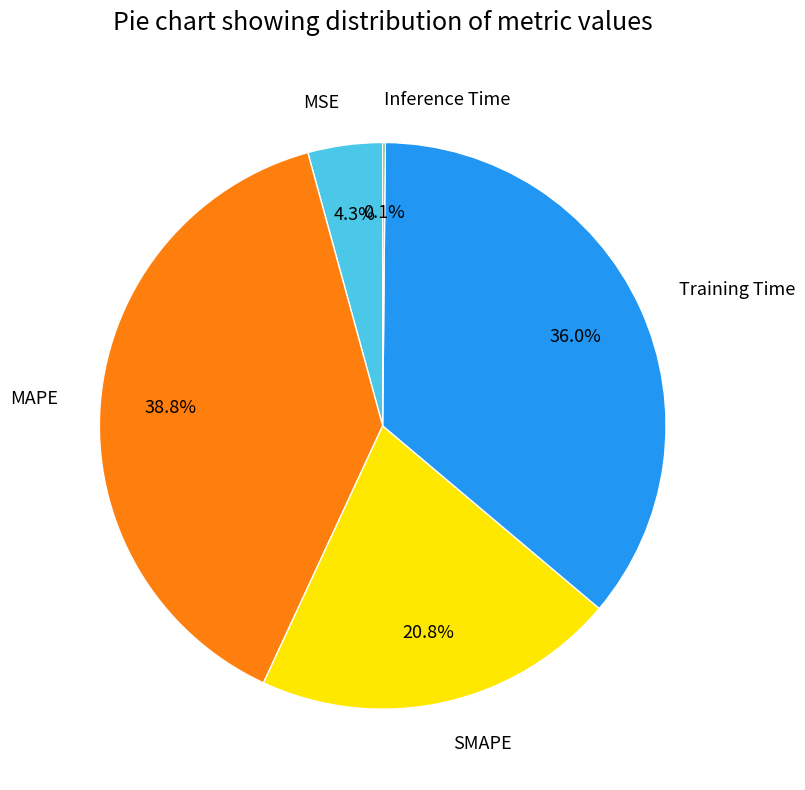

Which has a higher value, MAPE or Training Time?

MAPE